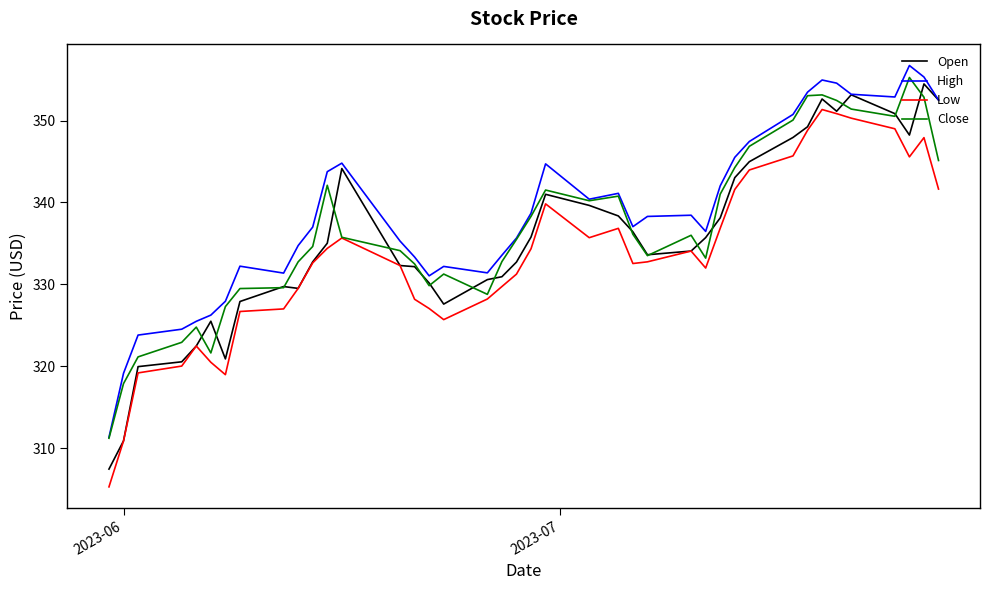

What is the smallest value displayed?

305.3